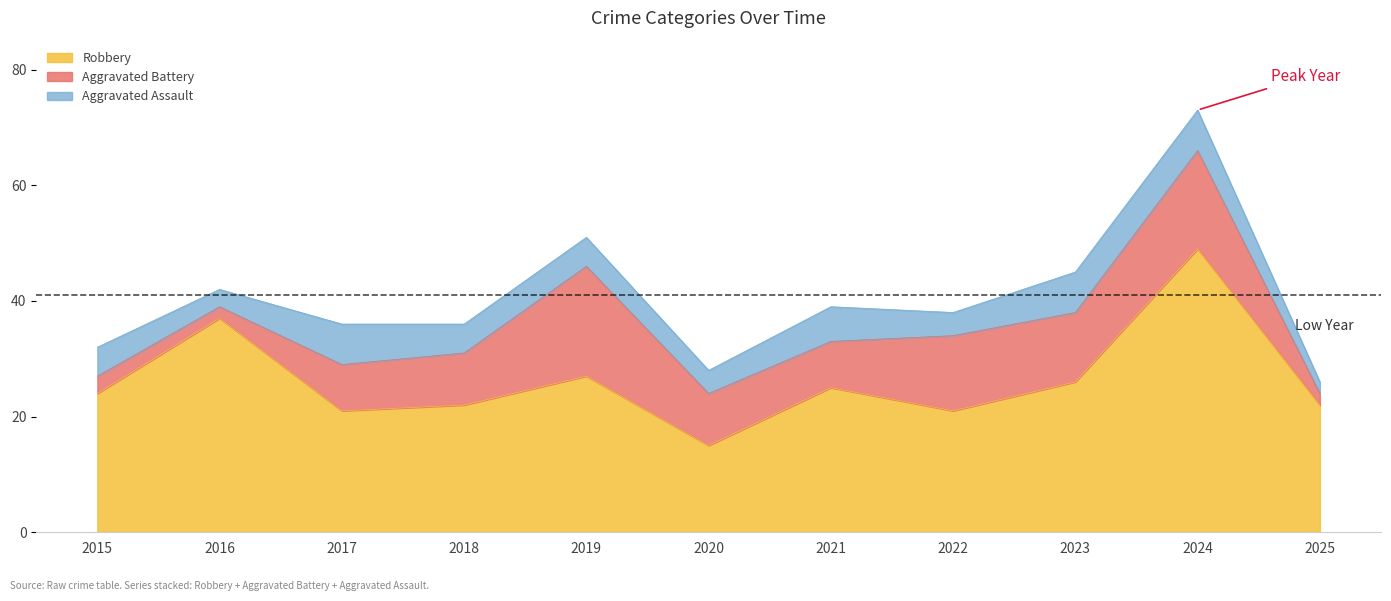

What are all the series names shown in the legend?

Robbery, Aggravated Battery, Aggravated Assault